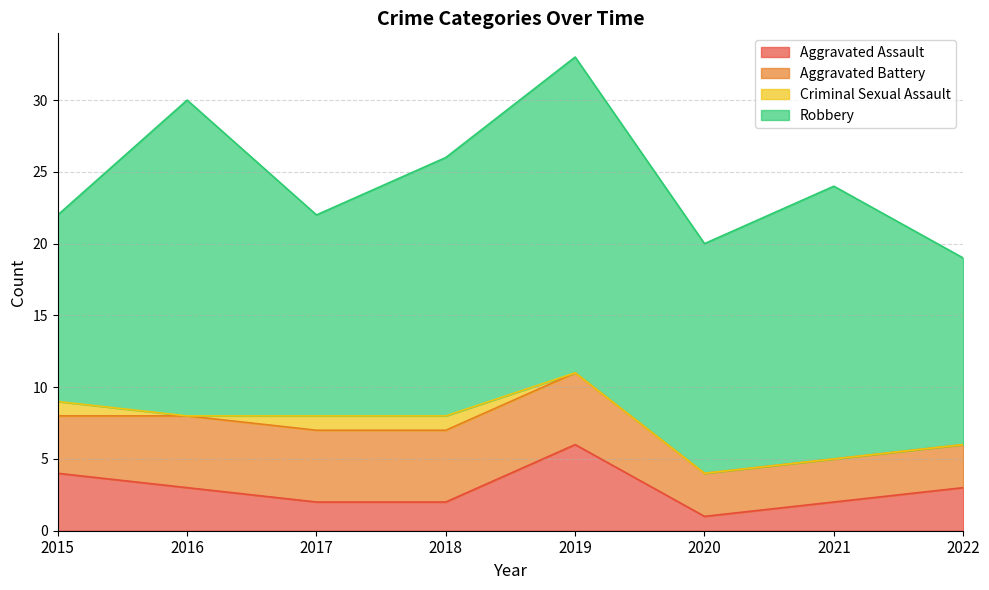

Reading left to right, extract all data points from this chart.

Aggravated Assault: 4	3	2	2	6	1	2	3
Aggravated Battery: 4	5	5	5	5	3	3	3
Criminal Sexual Assault: 1	0	1	1	0	0	0	0
Robbery: 13	22	14	18	22	16	19	13